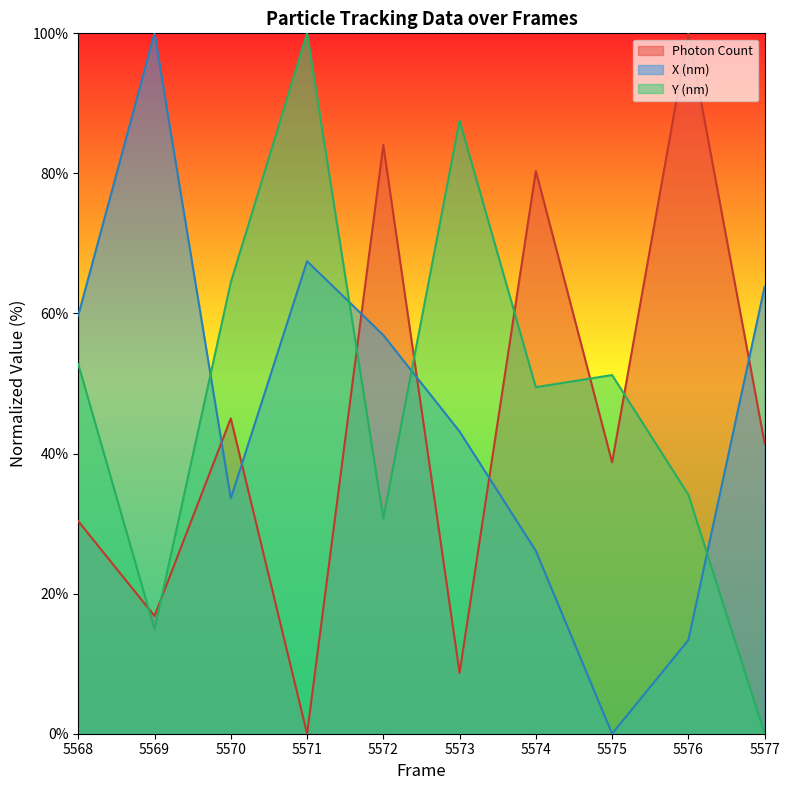

Does the chart have visible grid lines?

No